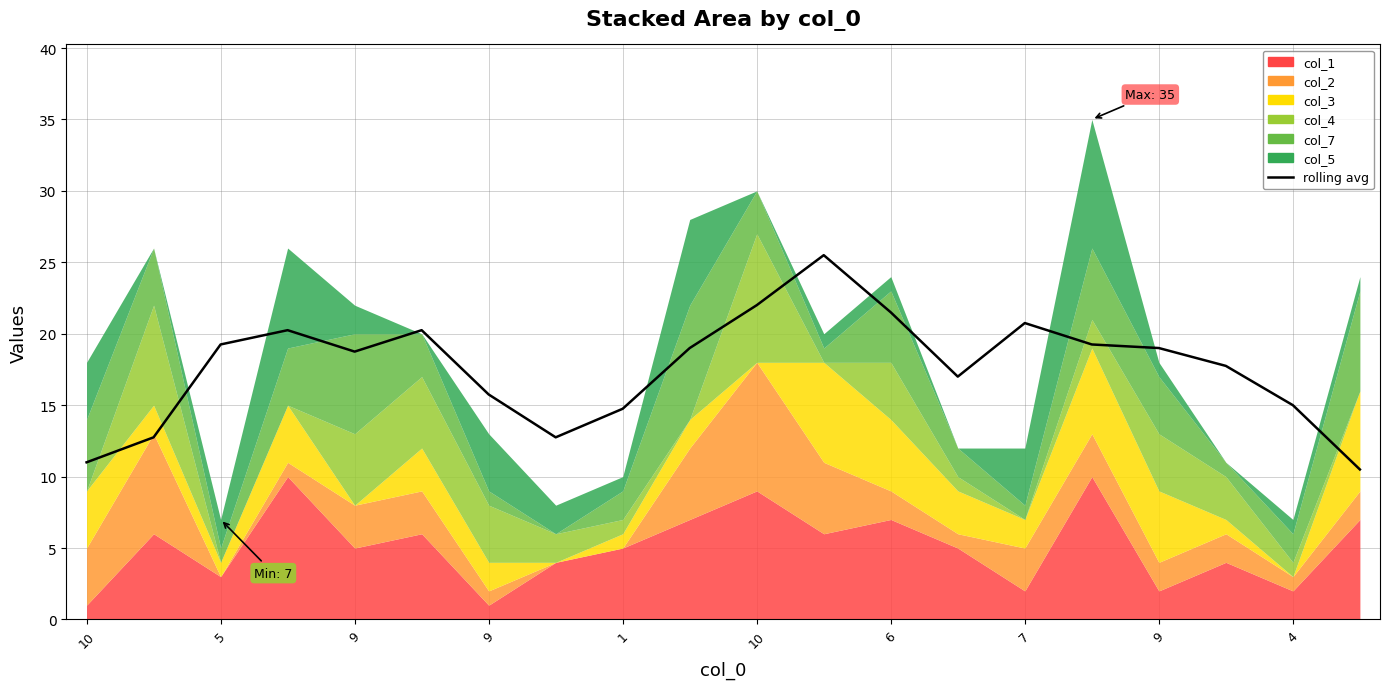

What is the sum of all values?

352.8